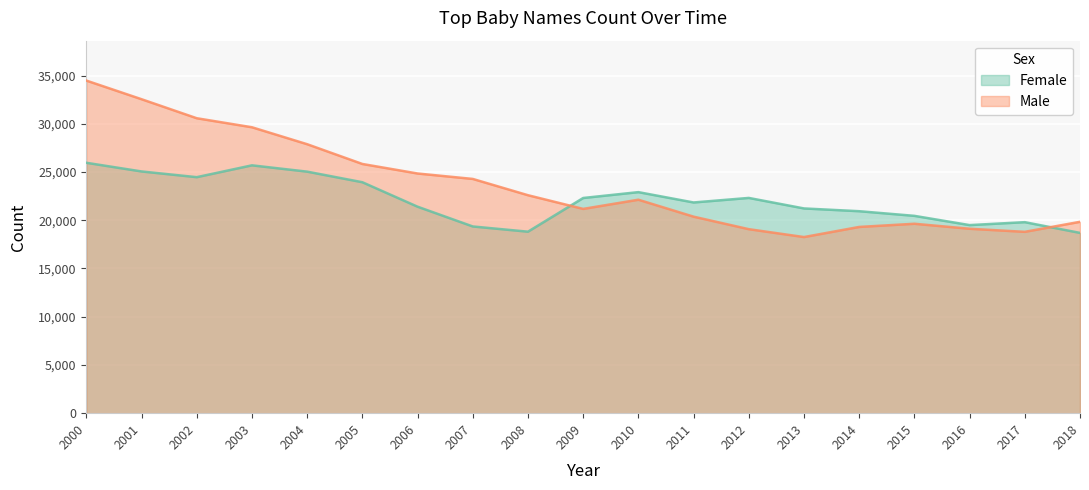

How many data points in Male are less than 22127?

9